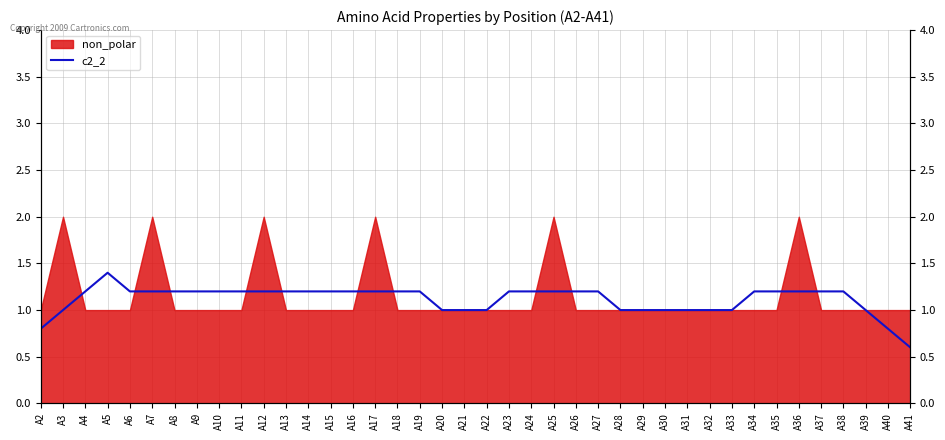

Which category has the lowest value across all series?

A41